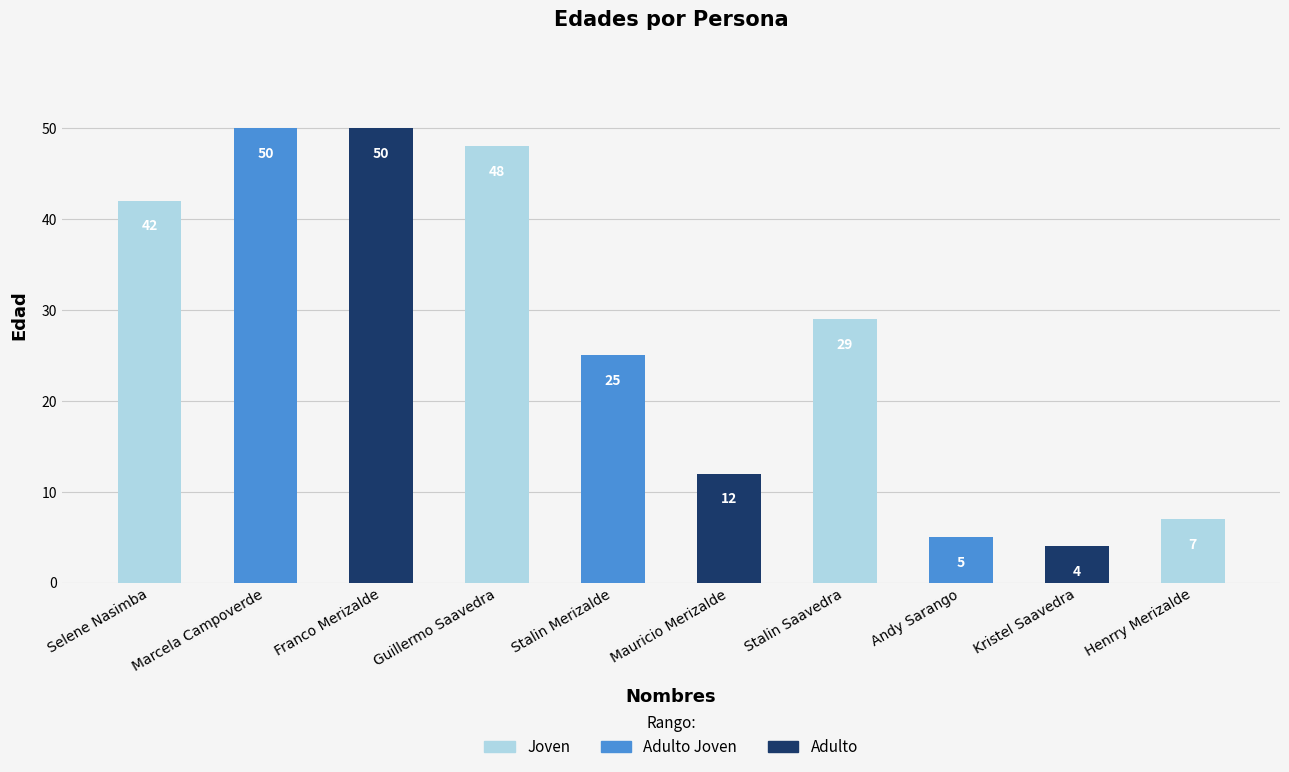

Where is the data nearest to the value 27?

Stalin Merizalde